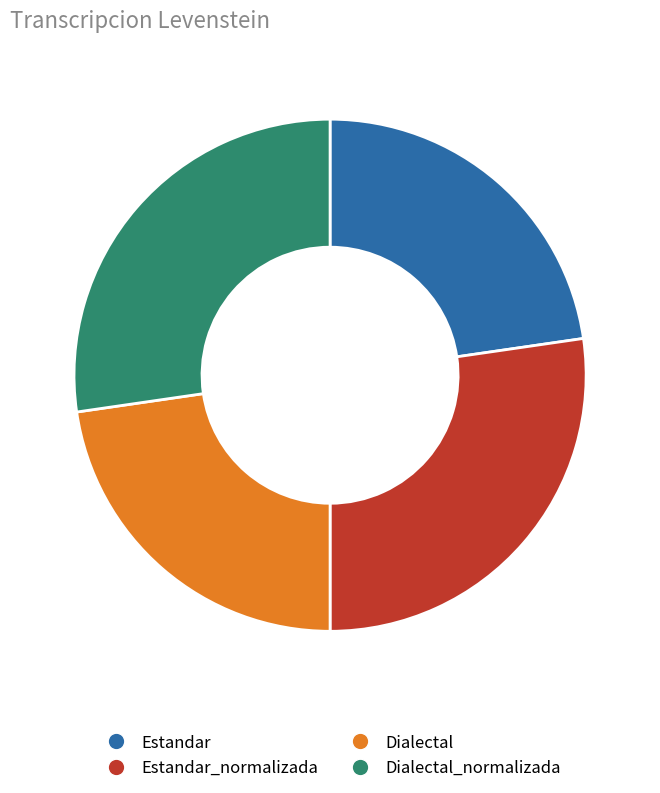

Between Estandar_normalizada and Estandar, which is larger?

Estandar_normalizada